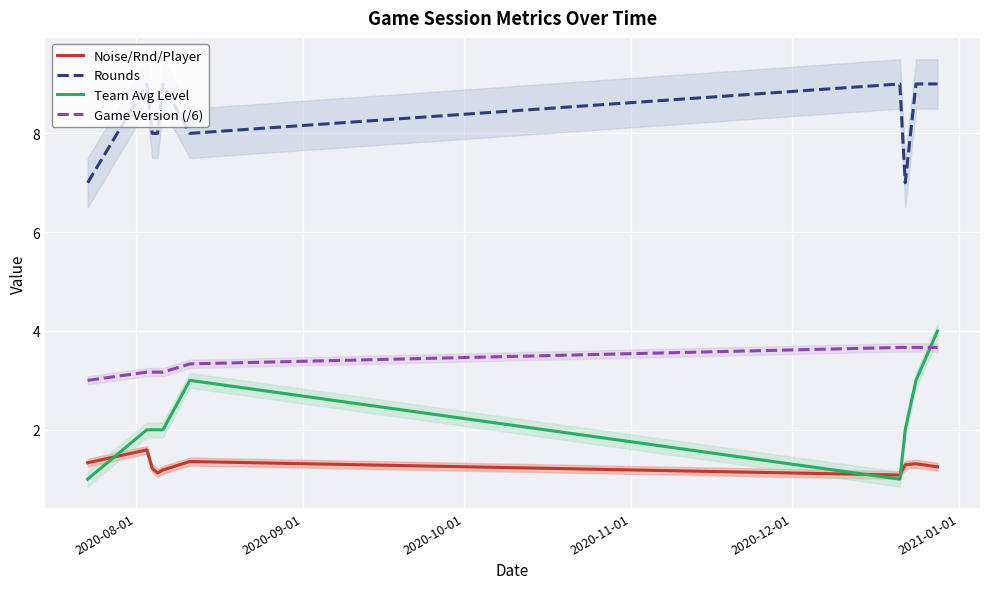

How many Team Avg Level values are between 2 and 3?

7